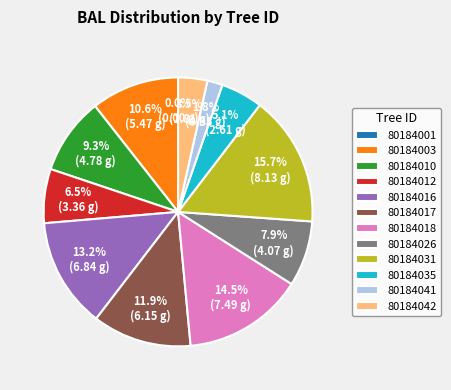

Does any single category account for the majority?

No